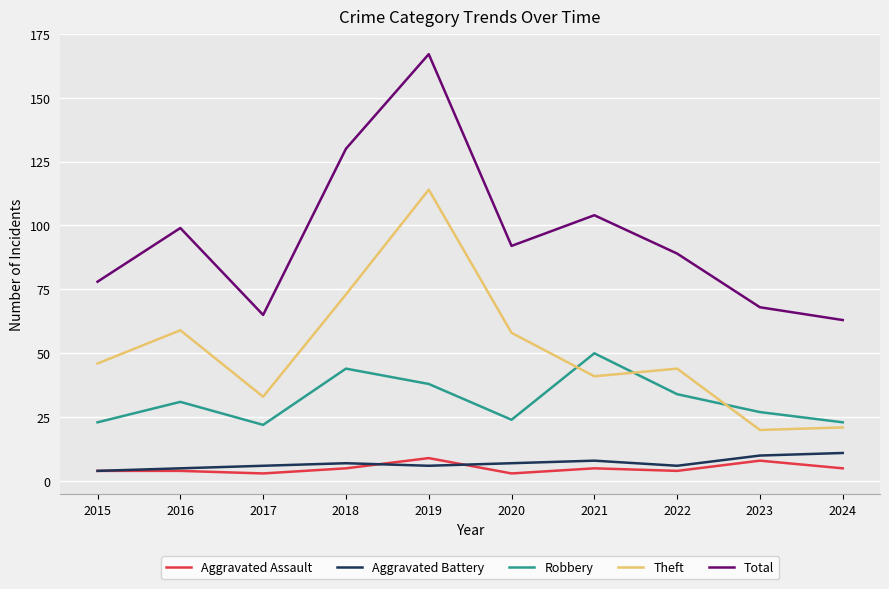

Reading left to right, extract all data points from this chart.

Aggravated Assault: 2015=4	2016=4	2017=3	2018=5	2019=9	2020=3	2021=5	2022=4	2023=8	2024=5
Aggravated Battery: 2015=4	2016=5	2017=6	2018=7	2019=6	2020=7	2021=8	2022=6	2023=10	2024=11
Robbery: 2015=23	2016=31	2017=22	2018=44	2019=38	2020=24	2021=50	2022=34	2023=27	2024=23
Theft: 2015=46	2016=59	2017=33	2018=73	2019=114	2020=58	2021=41	2022=44	2023=20	2024=21
Total: 2015=78	2016=99	2017=65	2018=130	2019=167	2020=92	2021=104	2022=89	2023=68	2024=63